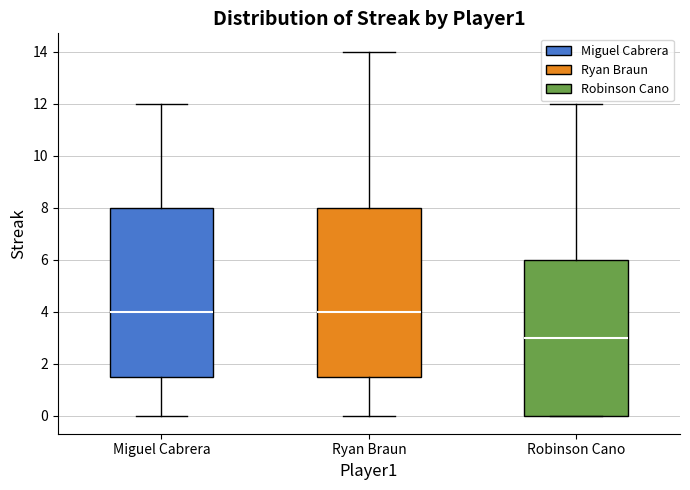

Which box's median line is the lowest?

Robinson Cano